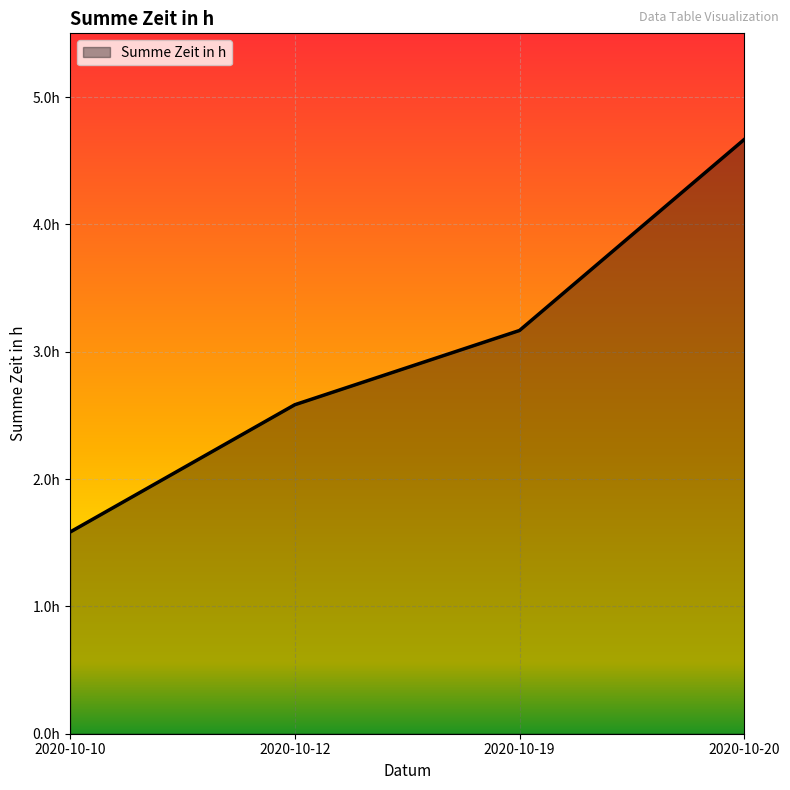

Reading left to right, list all the values displayed in this chart.

1.6	2.6	3.2	4.7